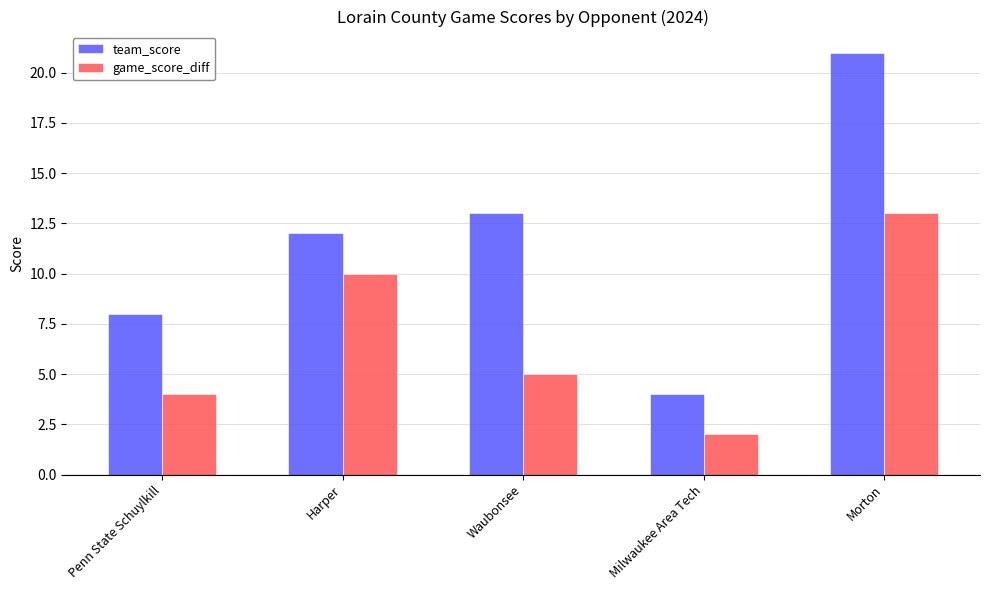

Where is team_score nearest to the value 12?

Harper